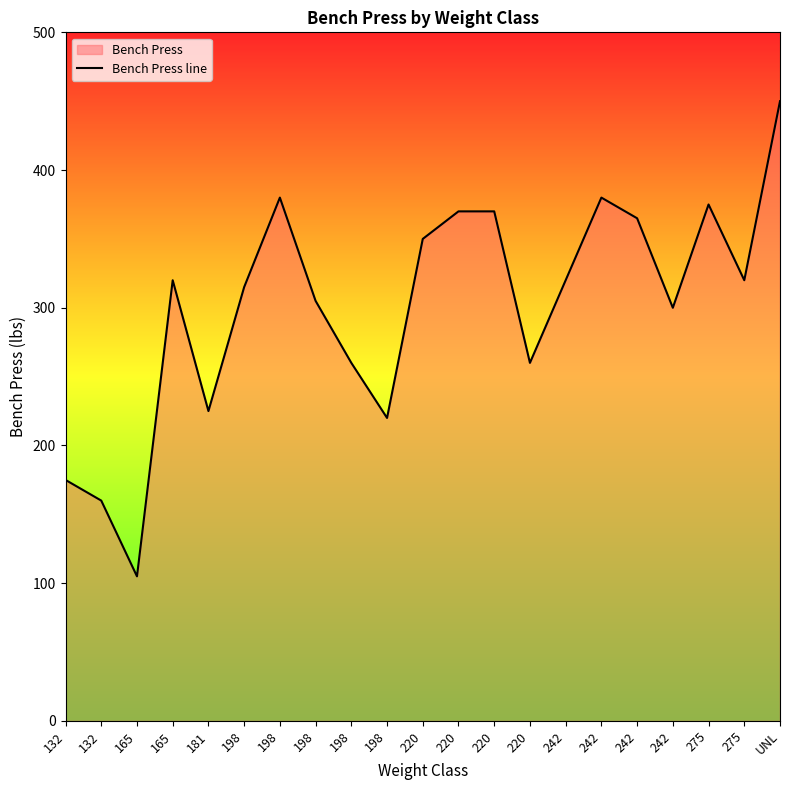

Which category has the highest value across all series?

UNL